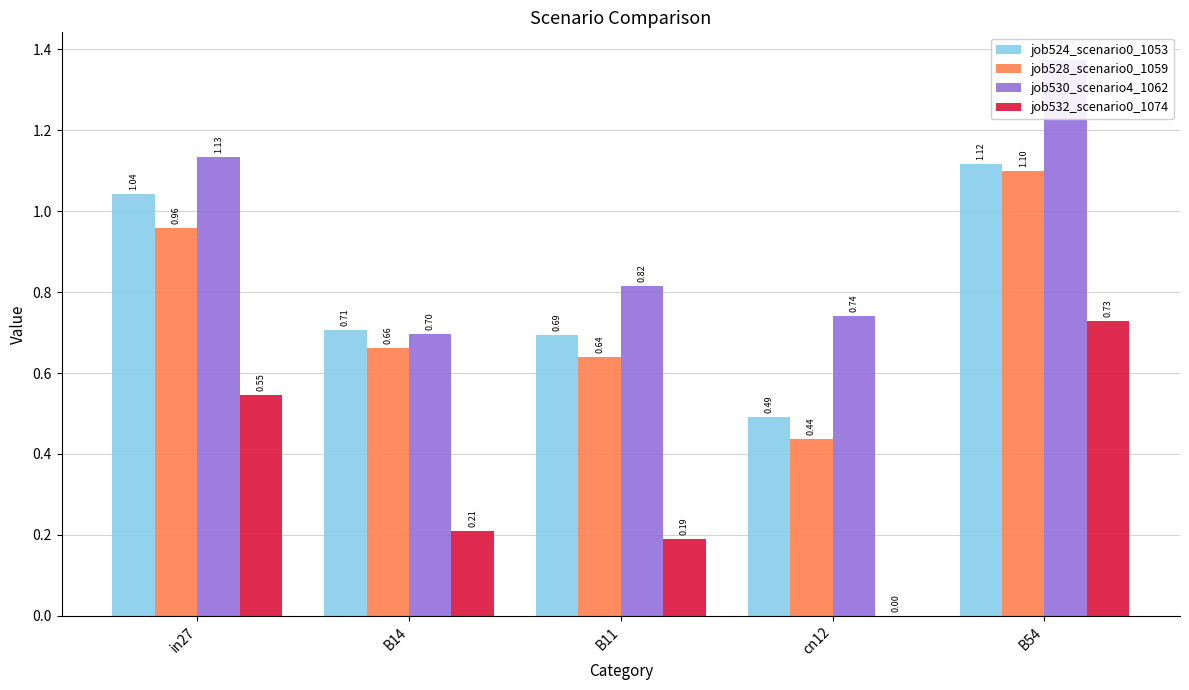

What is the label of the 5th bar from the left?

B54